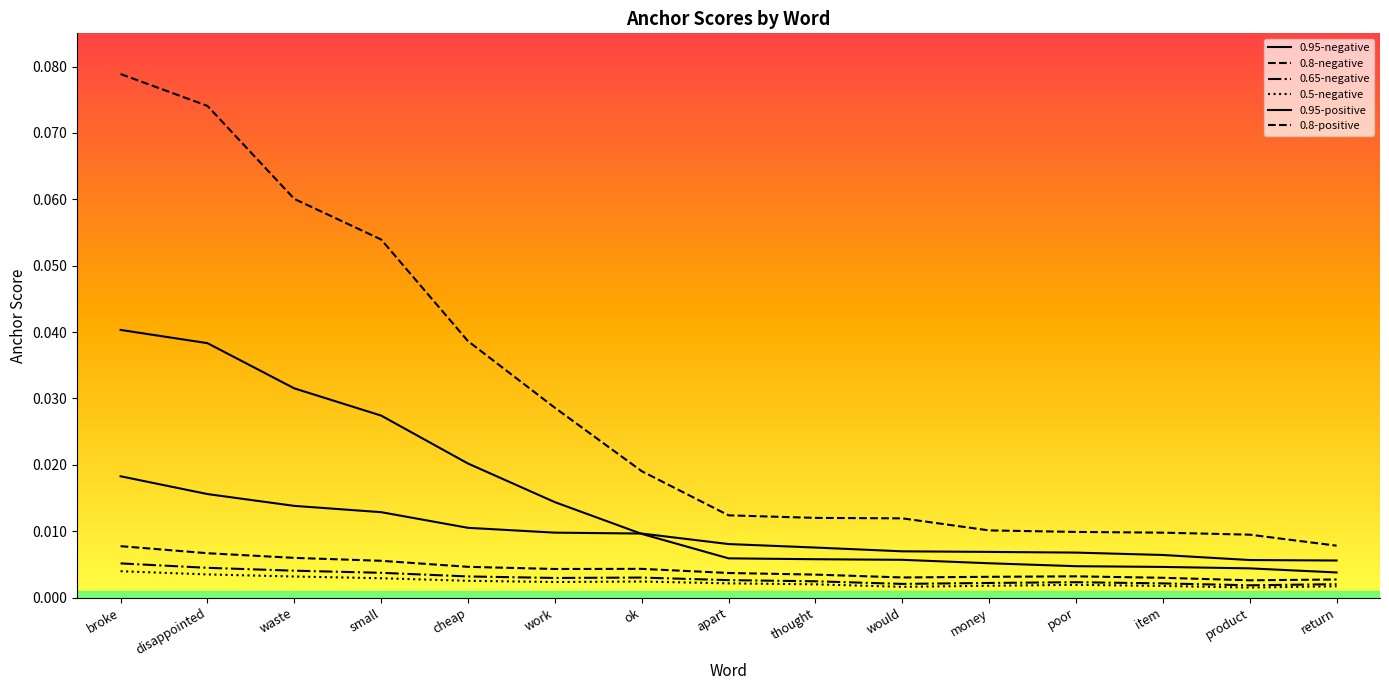

How many 0.8-positive values are between 0 and 1?

15